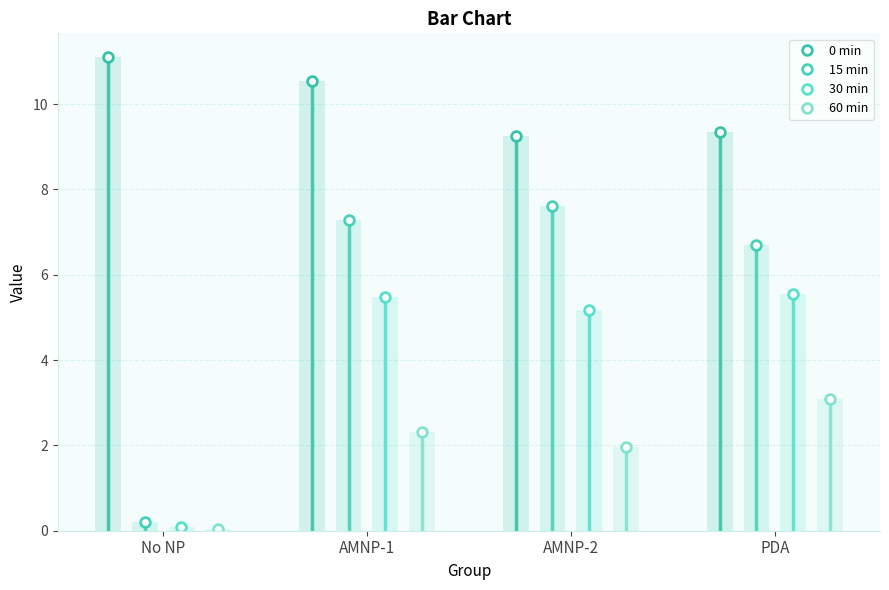

True or false: 60 min has a value of 0.7 at AMNP-2.

False